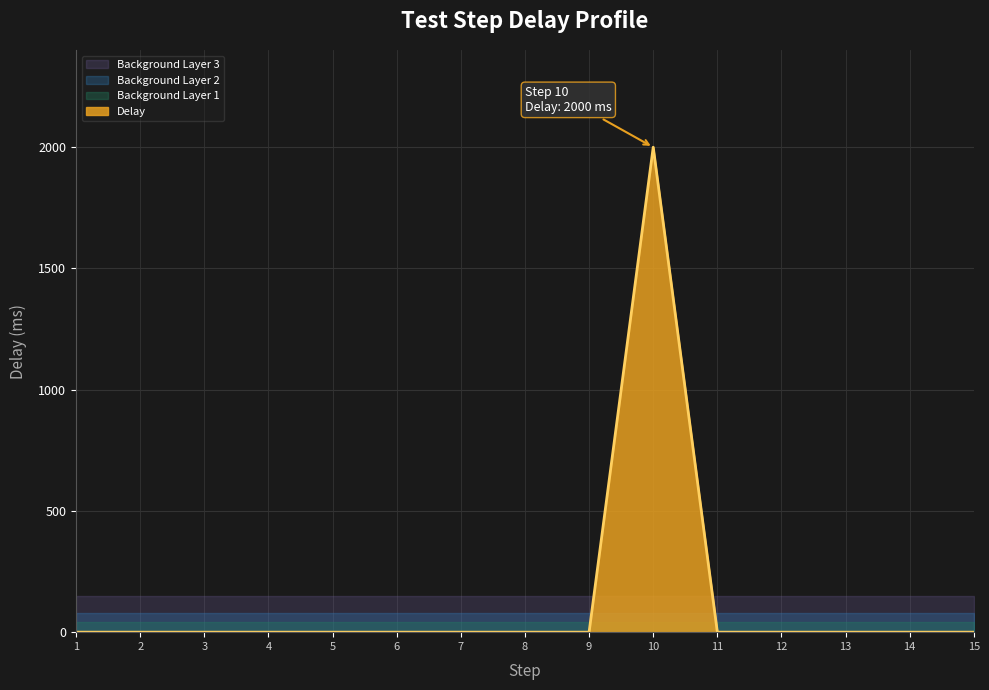

Rank the categories by value from lowest to highest.

1, 2, 3, 4, 5, 6, 7, 8, 9, 11, 12, 13, 14, 15, 10